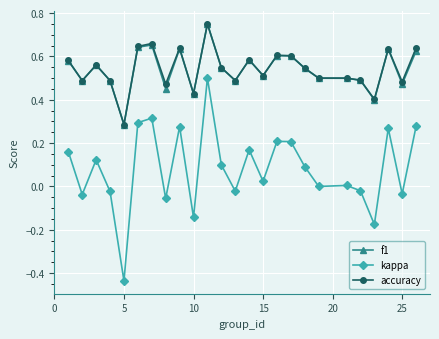

True or false: kappa and accuracy intersect in this chart.

False